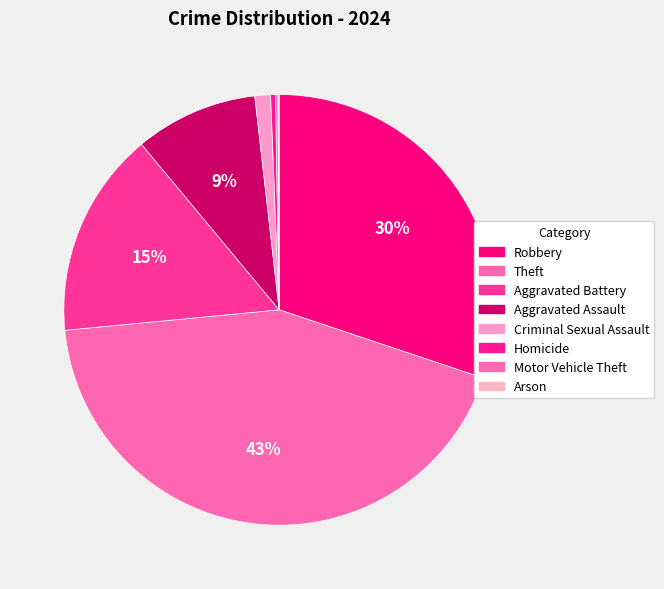

Is the sum of Arson and Aggravated Battery greater than half?

No